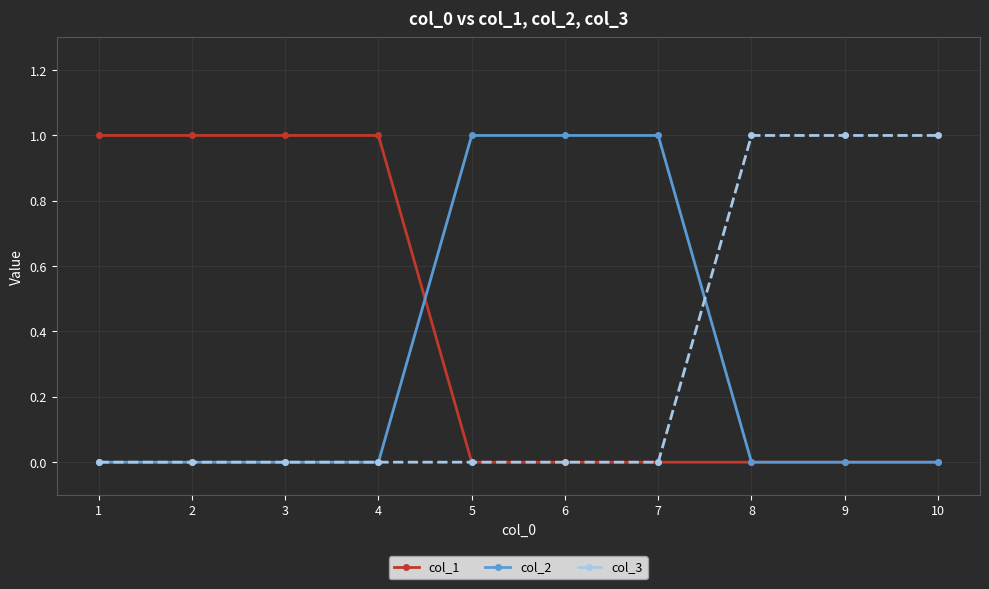

What is the value of the col_3 point at the 8th from the left?

1